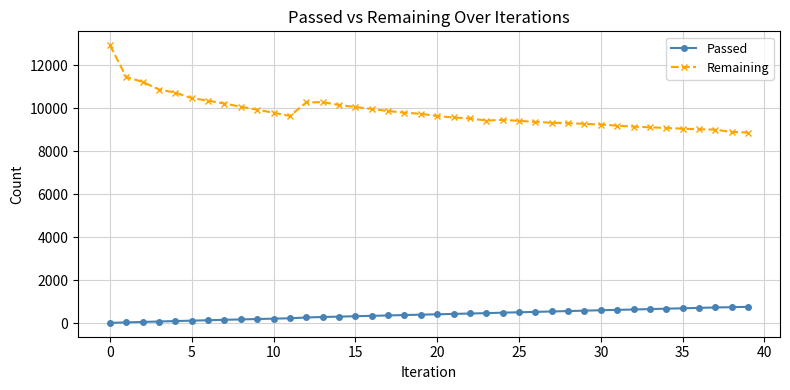

True or false: Passed and Remaining cross at least once.

False